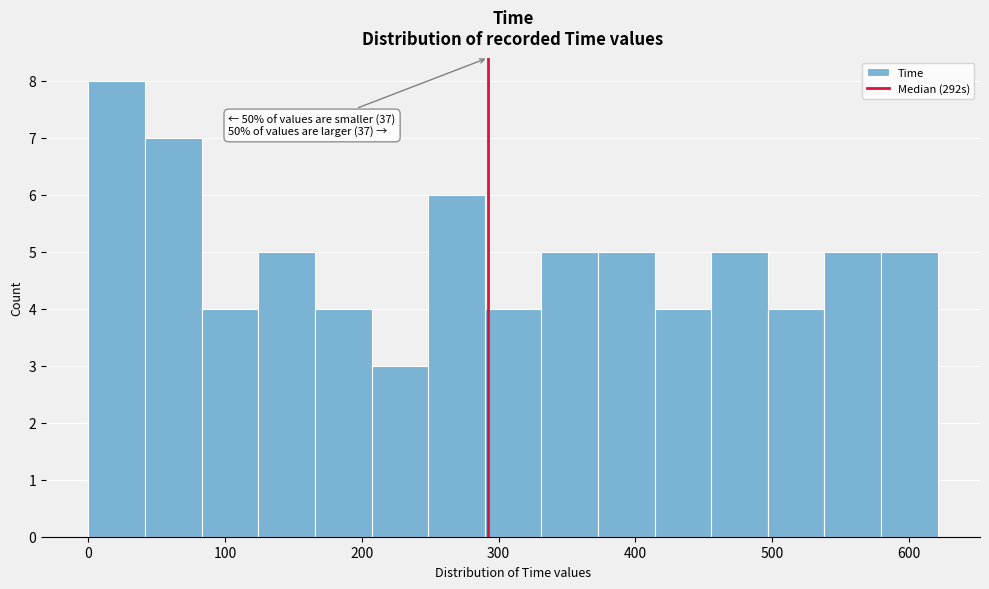

Which range on the x-axis has the tallest bar?

0 to 40